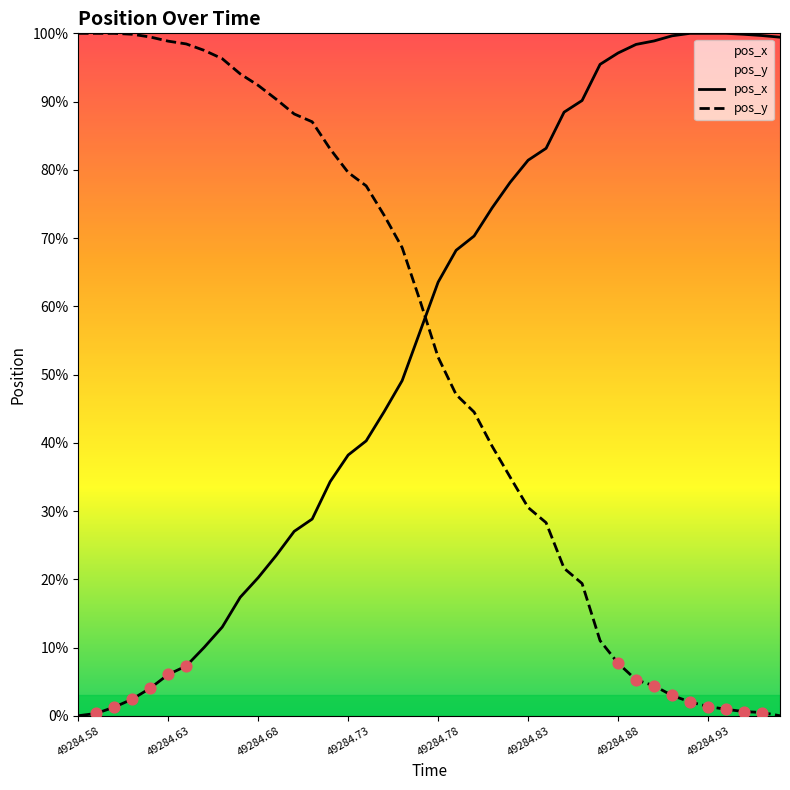

Which series has the largest total across all categories?

pos_x